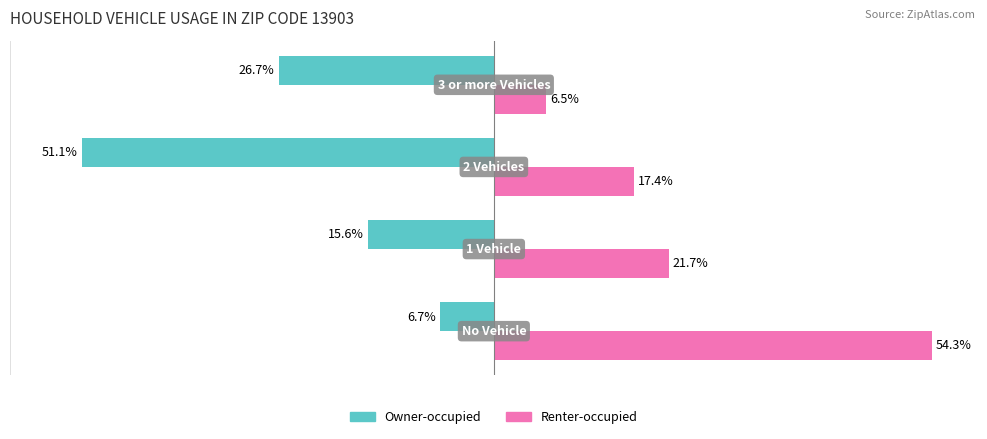

Which series has the largest range (max minus min)?

Renter-occupied